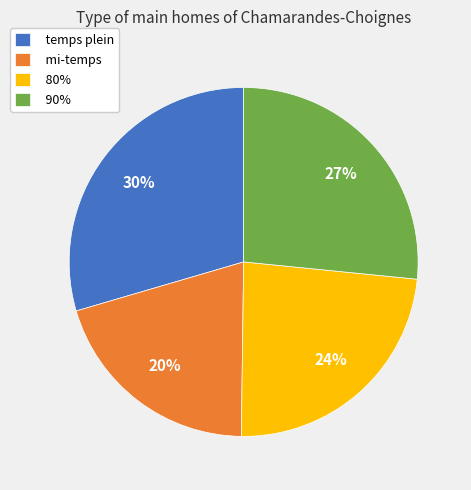

To the nearest percent, what is the average slice percentage?

25%